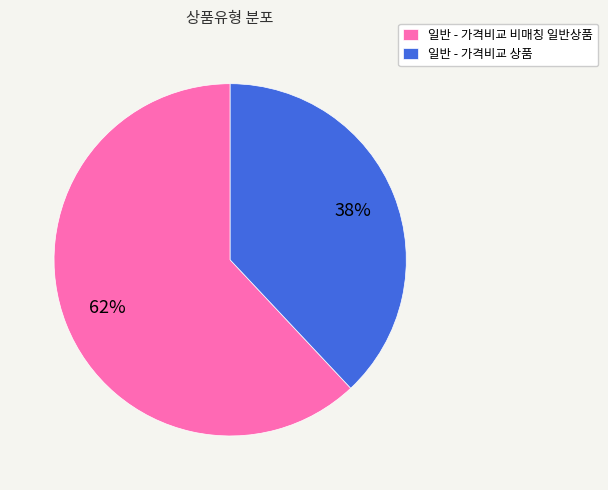

Rank the categories by value from highest to lowest.

일반 - 가격비교 비매칭 일반상품, 일반 - 가격비교 상품